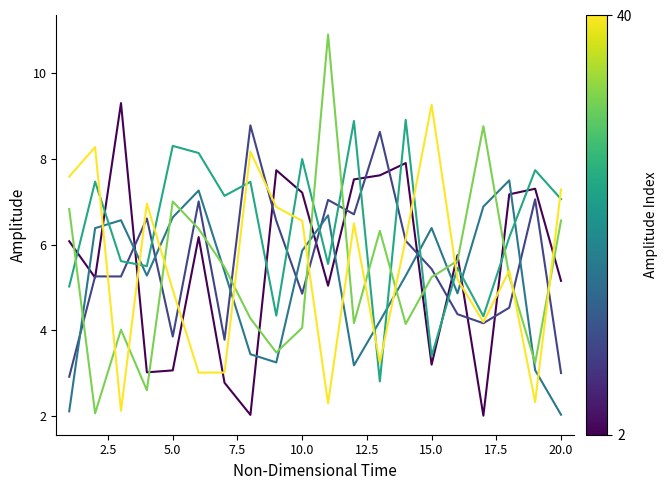

What is the greatest value displayed?

10.9